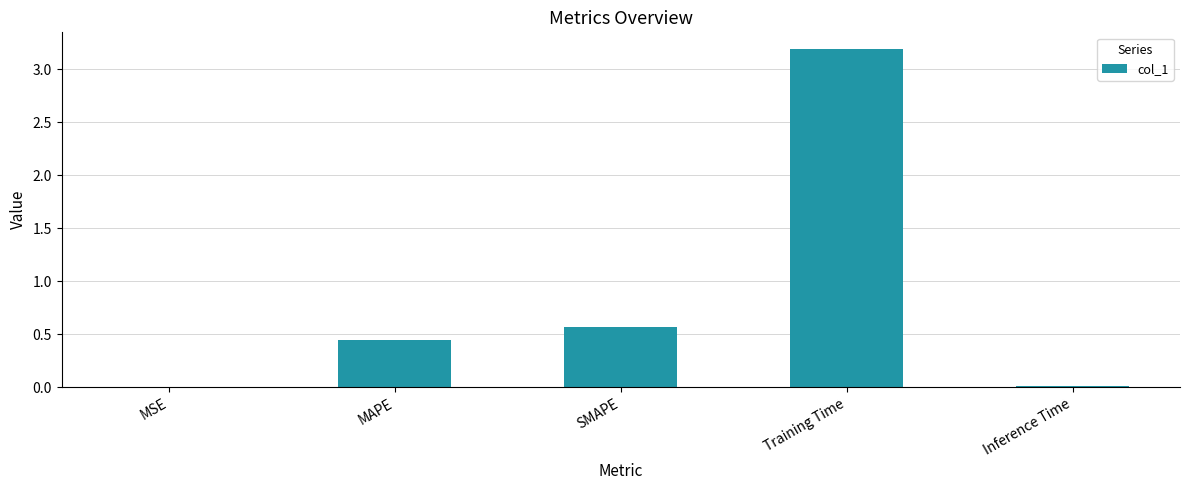

What is the sum of all values?

4.2